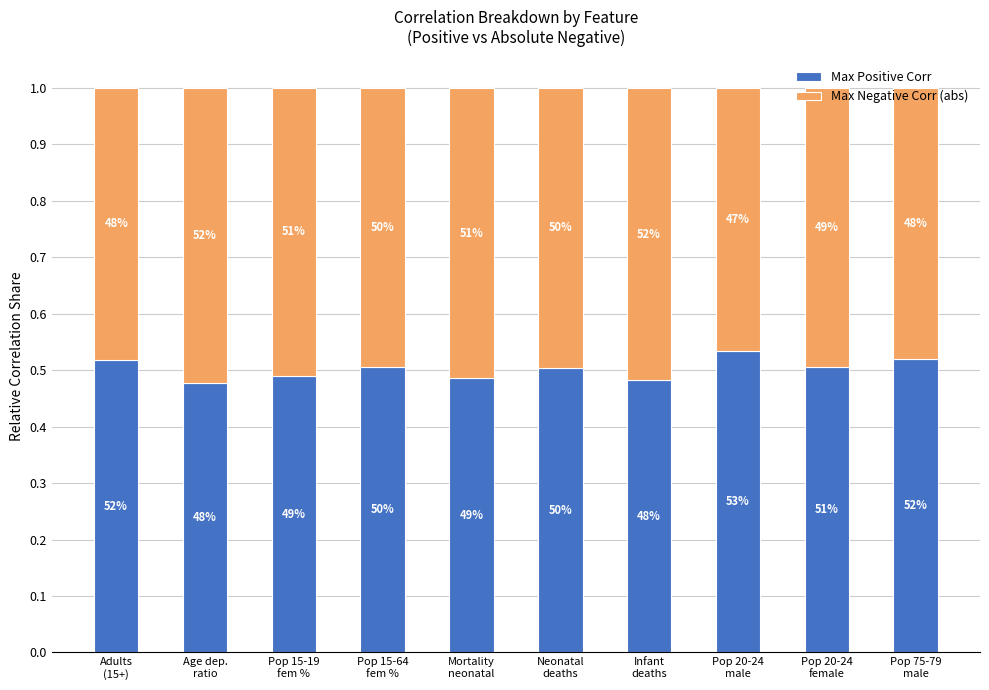

What is the approximate value of Max Positive Corr at Pop 75-79
male?

0.5